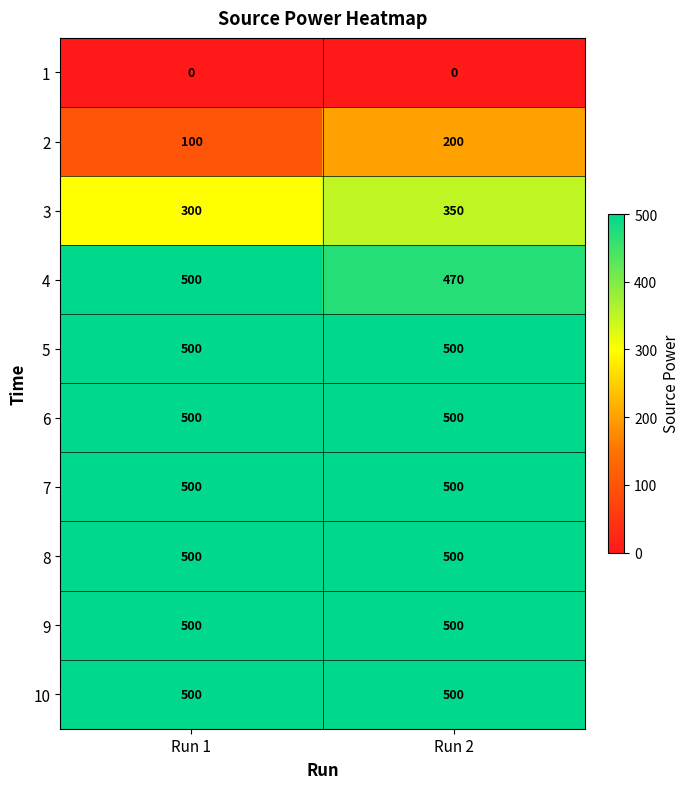

Which series has the widest spread of values?

2